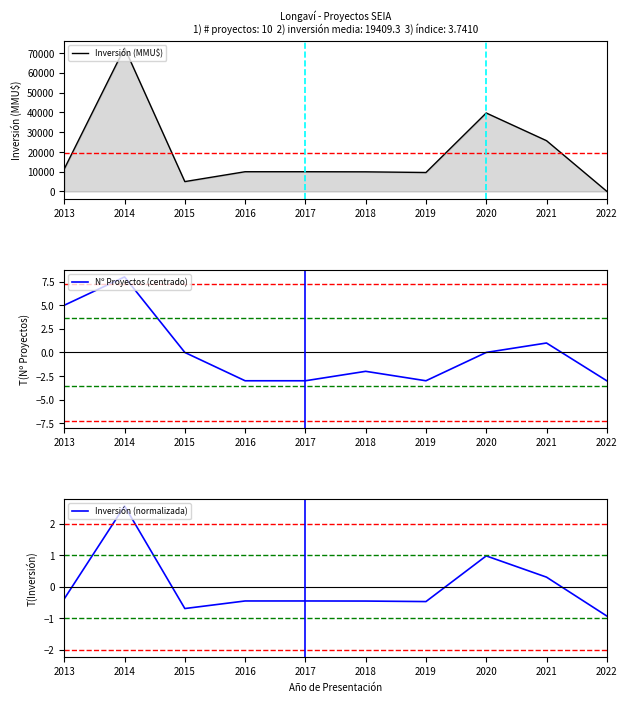

Reading right to left, list all the values displayed in this chart.

Inversión (MMU$): 101.0	25700.0	39700.0	9604.0	9943.0	10000.0	10000.0	5010.0	72610.0	11425.0
Nº Proyectos (centrado): -3.0	1.0	0.0	-3.0	-2.0	-3.0	-3.0	0.0	8.0	5.0
Inversión (normalizada): -0.9	0.3	1.0	-0.5	-0.5	-0.5	-0.5	-0.7	2.6	-0.4